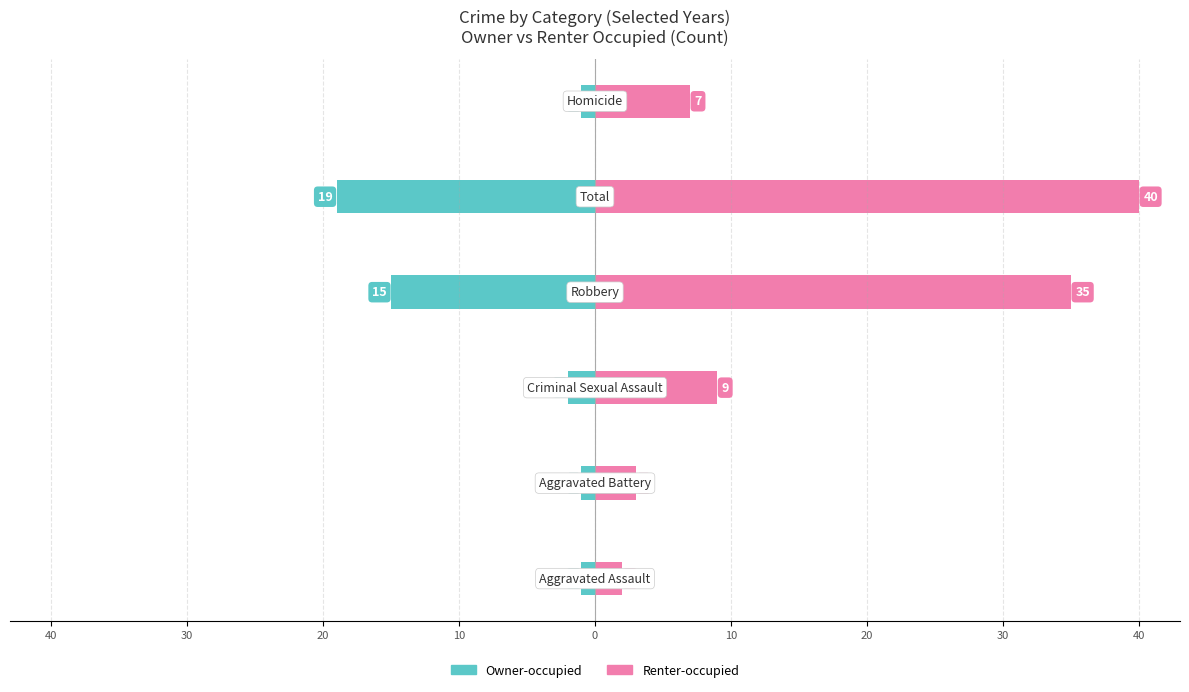

What are all the series names shown in the legend?

Owner-occupied, Renter-occupied